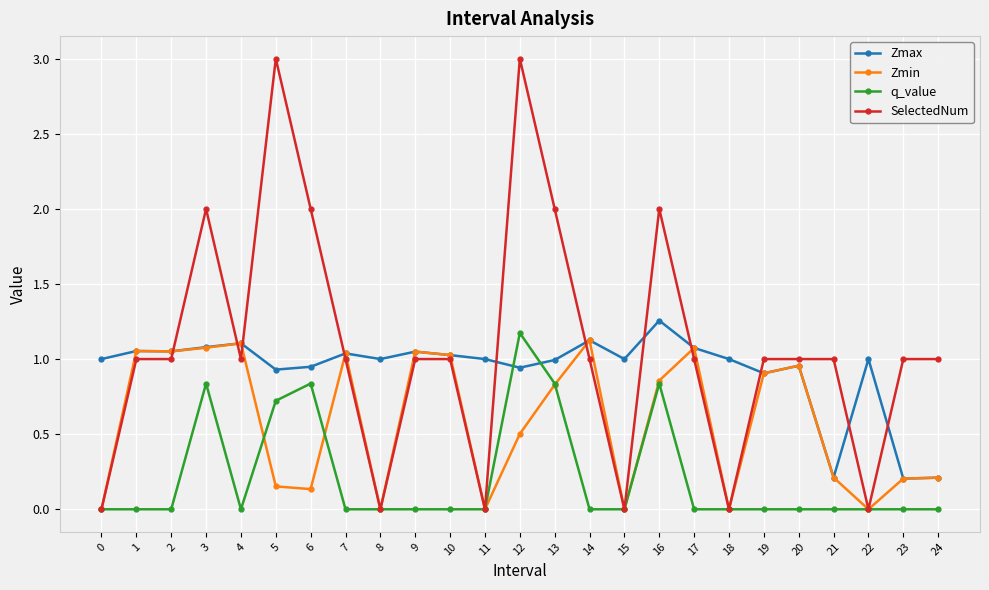

The Zmax series shows 0.7 at 16. True or false?

False